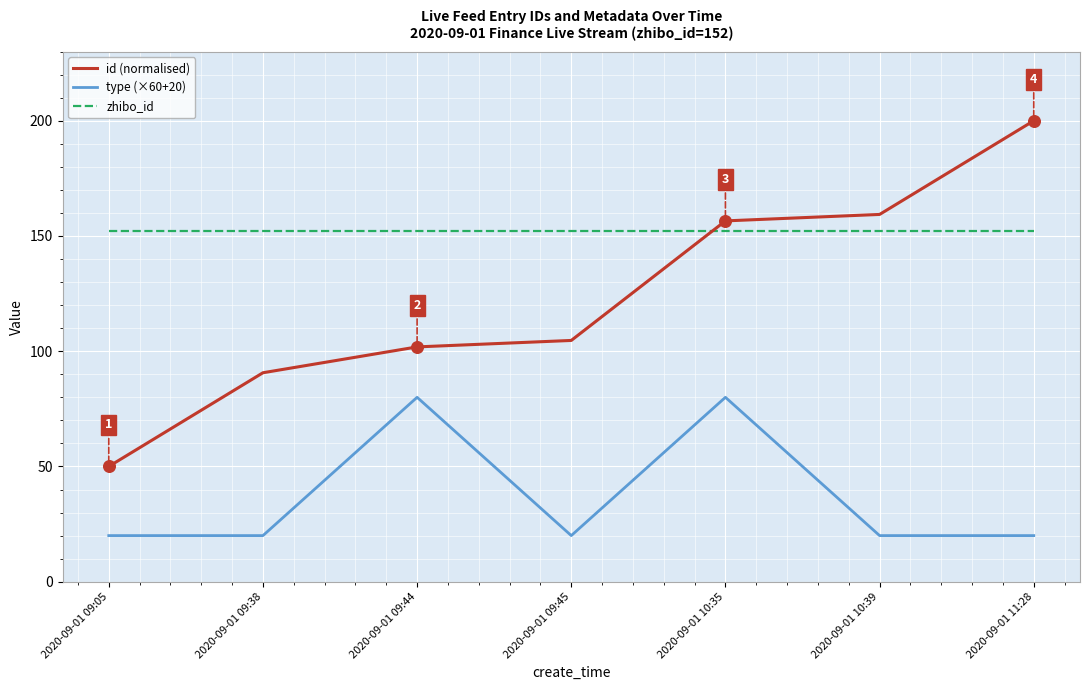

What are all the series names shown in the legend?

id (normalised), type (×60+20), zhibo_id